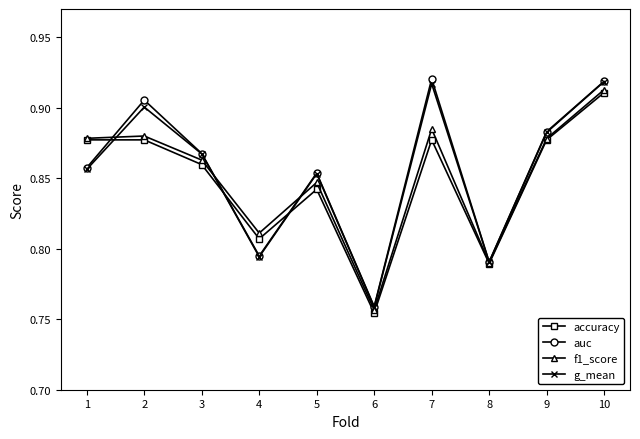

What are all the series names shown in the legend?

accuracy, auc, f1_score, g_mean